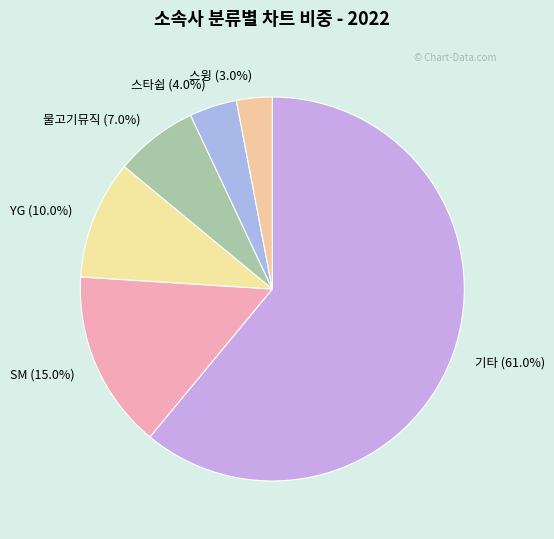

How many slices are in this pie chart?

6